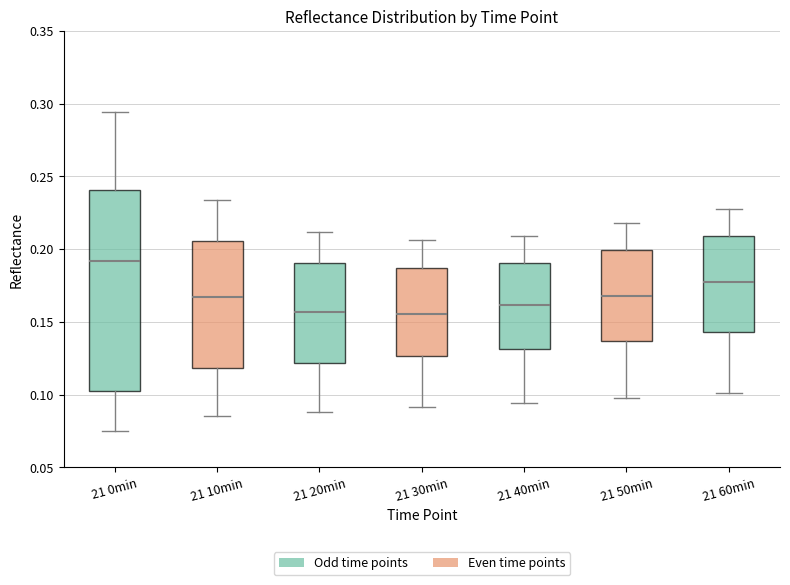

Which box is the tallest, from its lower edge to its upper edge?

21 0min